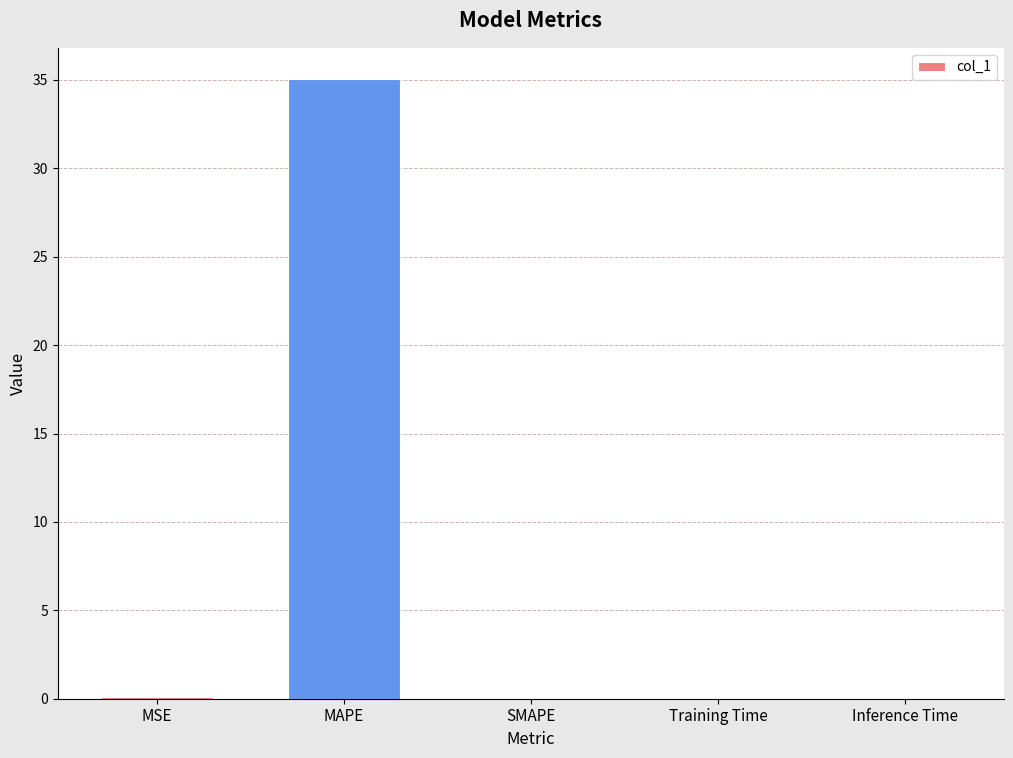

Which category has the highest value across all series?

MAPE